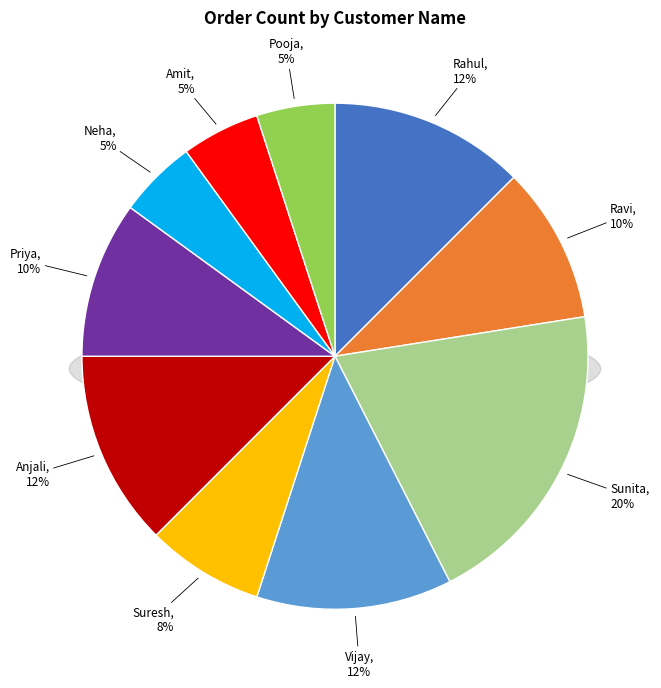

To the nearest percent, what is the combined percentage of Anjali and Amit?

18%